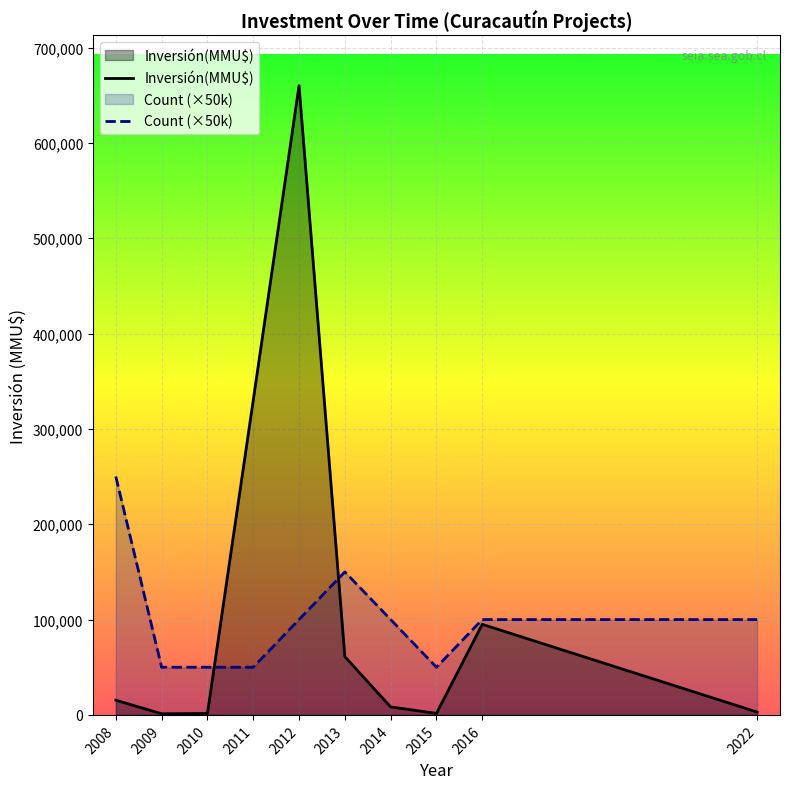

Reading right to left, transcribe all the data shown in this chart.

Inversión(MMU$): 3000	95000	1600	8350	61089	660000	330000	1500	1206	15451
Count (×50k): 100000	100000	50000	100000	150000	100000	50000	50000	50000	250000